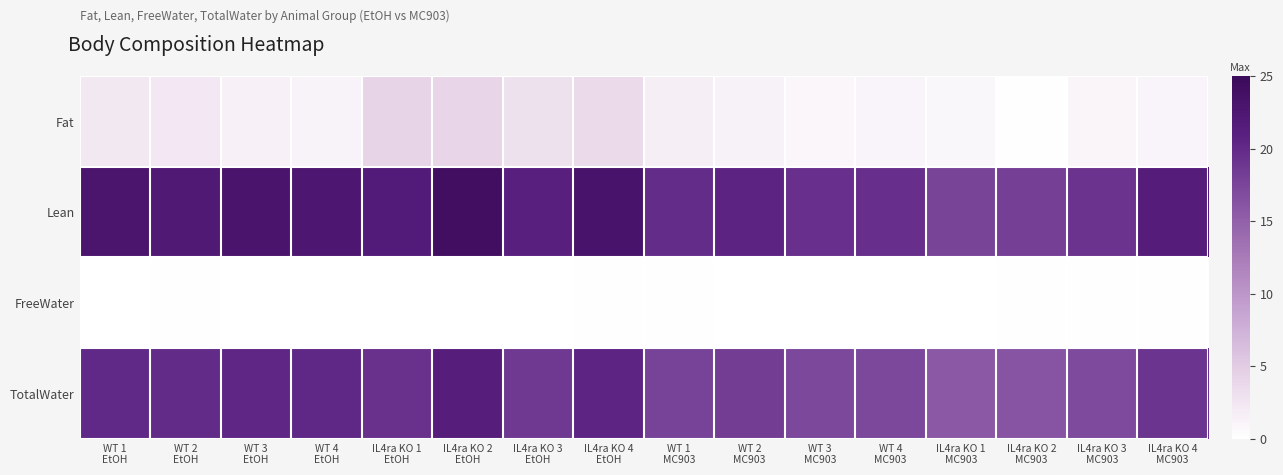

What is the total value across all series at WT 4
EtOH?

44.1